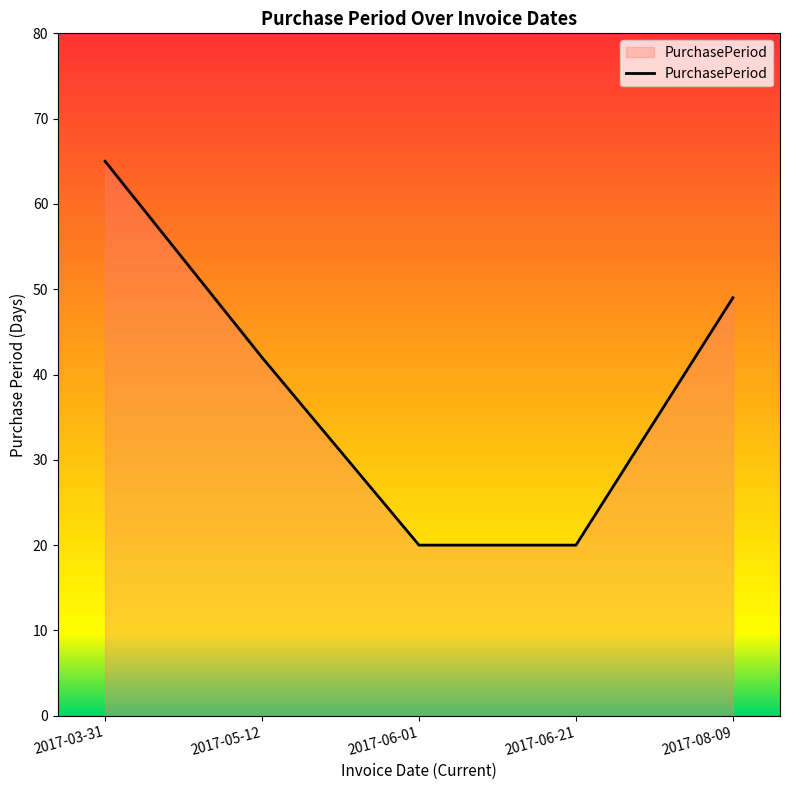

Is it true that the value at 2017-05-12 is 62?

False